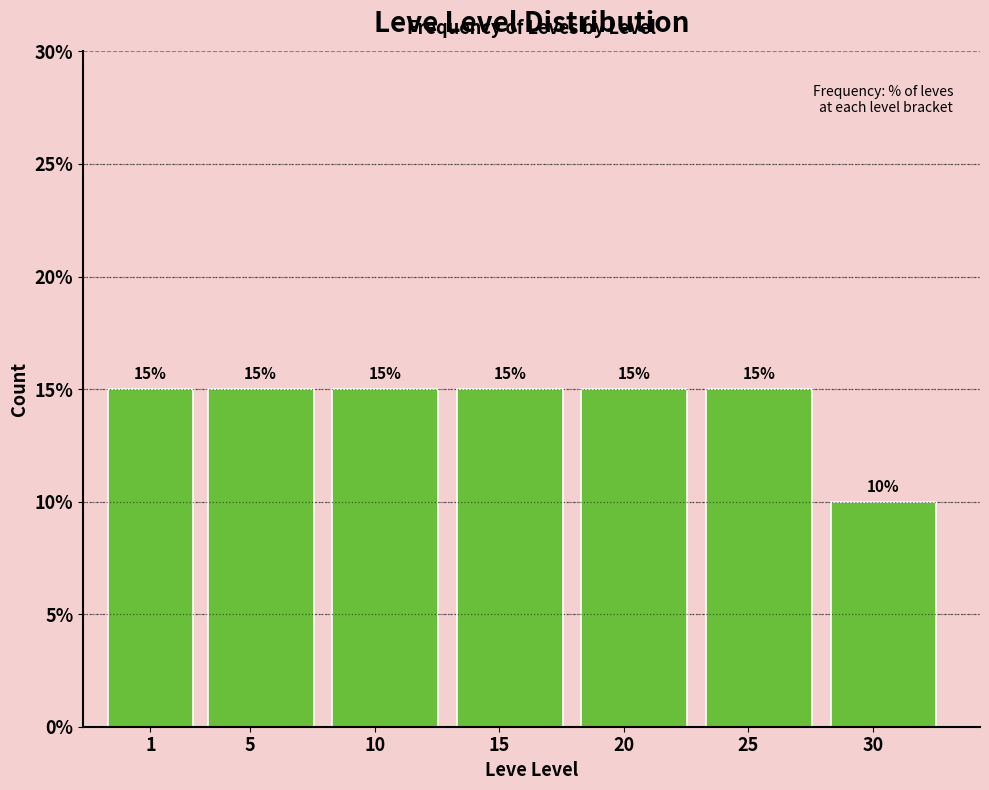

Reading left to right, what are all the values shown in this chart?

1=15	5=15	10=15	15=15	20=15	25=15	30=10